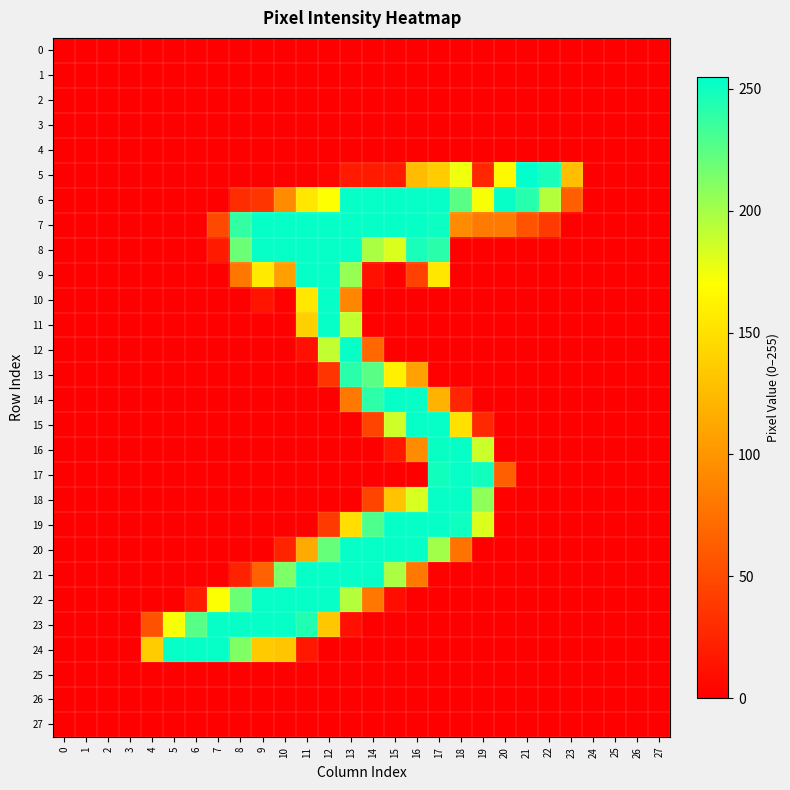

Which series has the largest total across all categories?

7